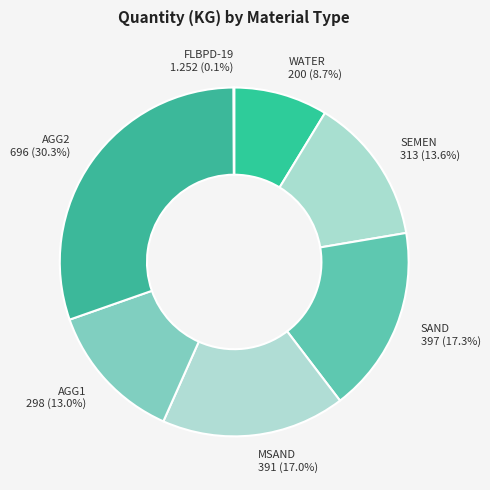

Is MSAND the majority of the pie?

No